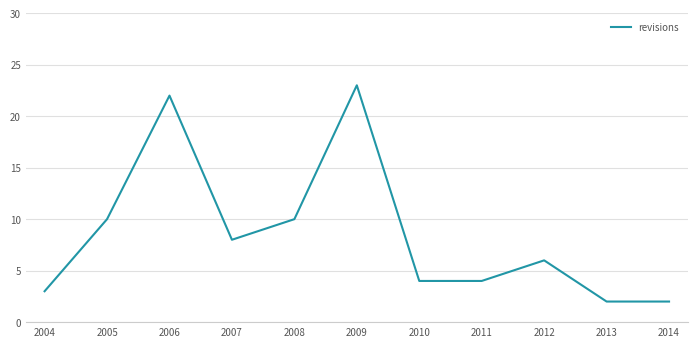

At which label does the data first exceed 6?

2005